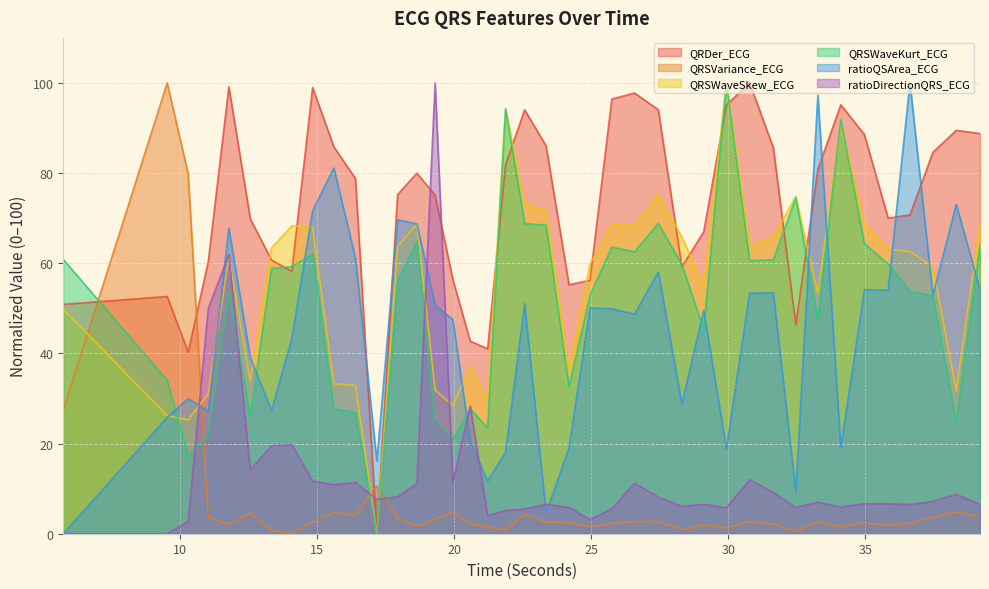

At which category is the sum across all series the highest?

11.78125